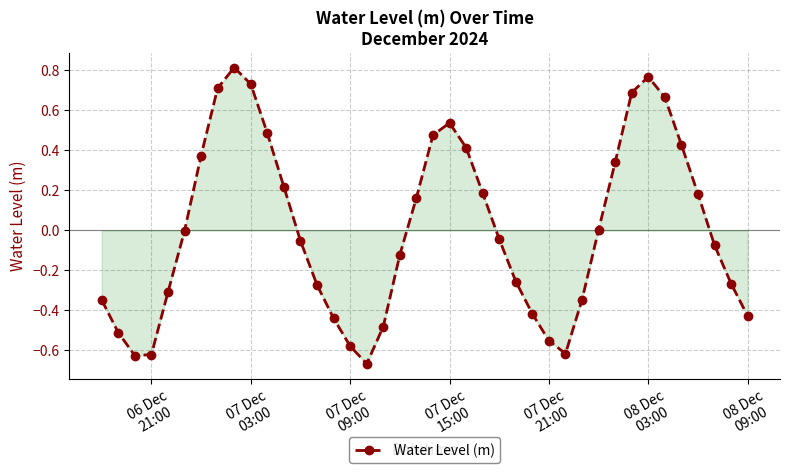

How many points are higher than both their immediate neighbors (excluding endpoints)?

3